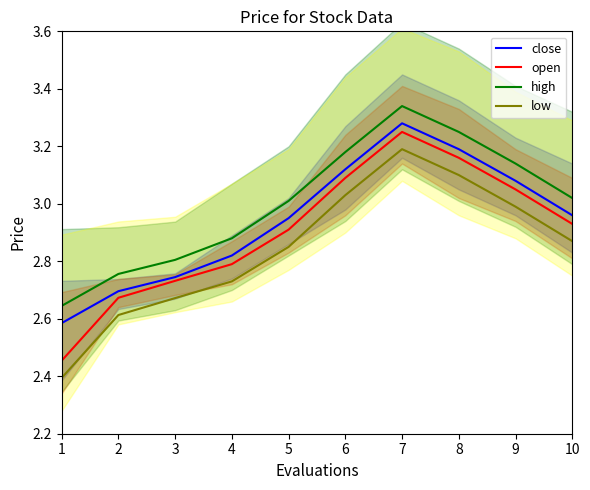

What is the greatest value displayed?

3.3